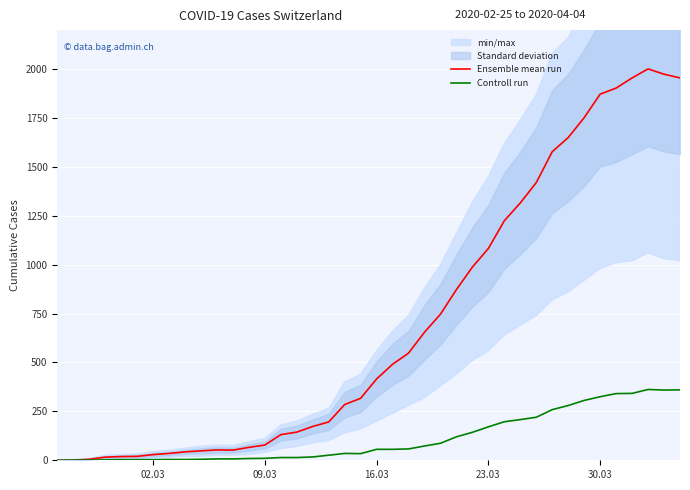

What is the highest value of the Controll run series?

362